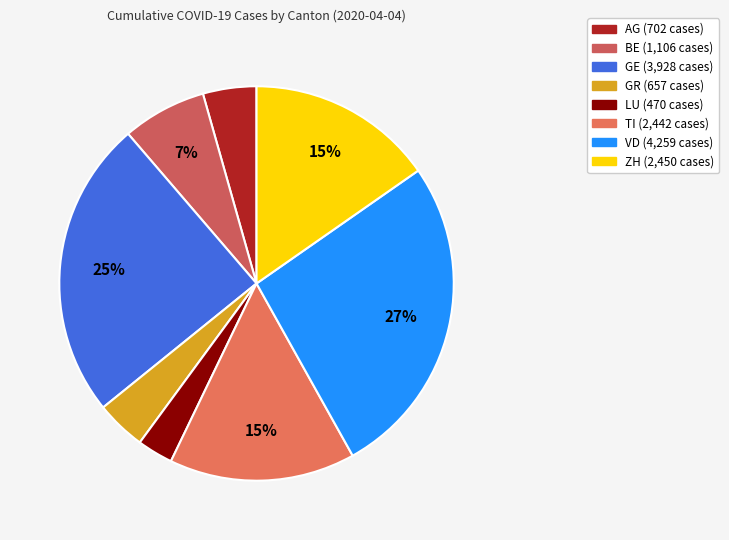

The TI slice represents 6% of the pie. True or false?

False